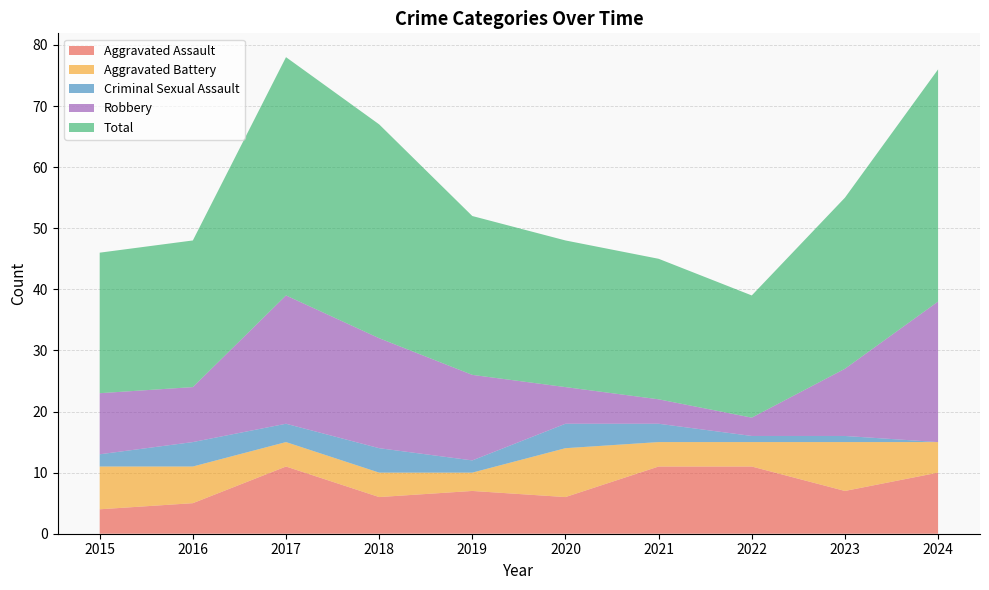

Reading left to right, extract all data points from this chart.

Aggravated Assault: 2015=4	2016=5	2017=11	2018=6	2019=7	2020=6	2021=11	2022=11	2023=7	2024=10
Aggravated Battery: 2015=7	2016=6	2017=4	2018=4	2019=3	2020=8	2021=4	2022=4	2023=8	2024=5
Criminal Sexual Assault: 2015=2	2016=4	2017=3	2018=4	2019=2	2020=4	2021=3	2022=1	2023=1	2024=0
Robbery: 2015=10	2016=9	2017=21	2018=18	2019=14	2020=6	2021=4	2022=3	2023=11	2024=23
Total: 2015=23	2016=24	2017=39	2018=35	2019=26	2020=24	2021=23	2022=20	2023=28	2024=38